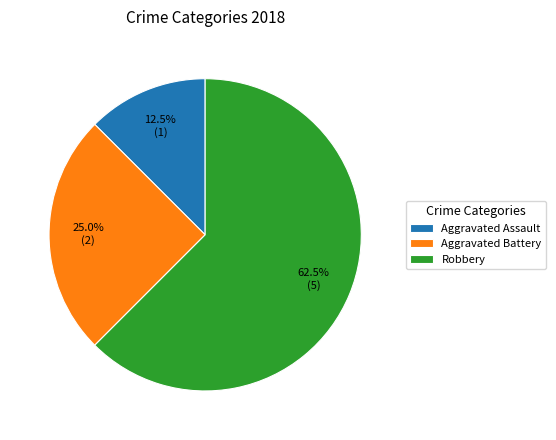

Which category accounts for the majority?

Robbery